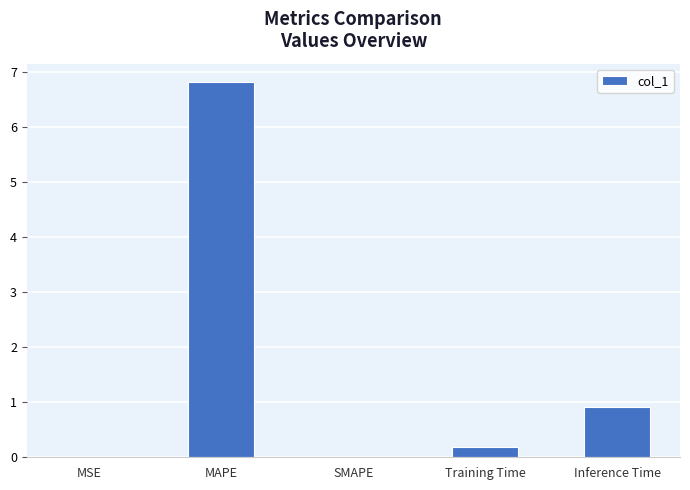

What is the difference between the values at MAPE and SMAPE?

6.8